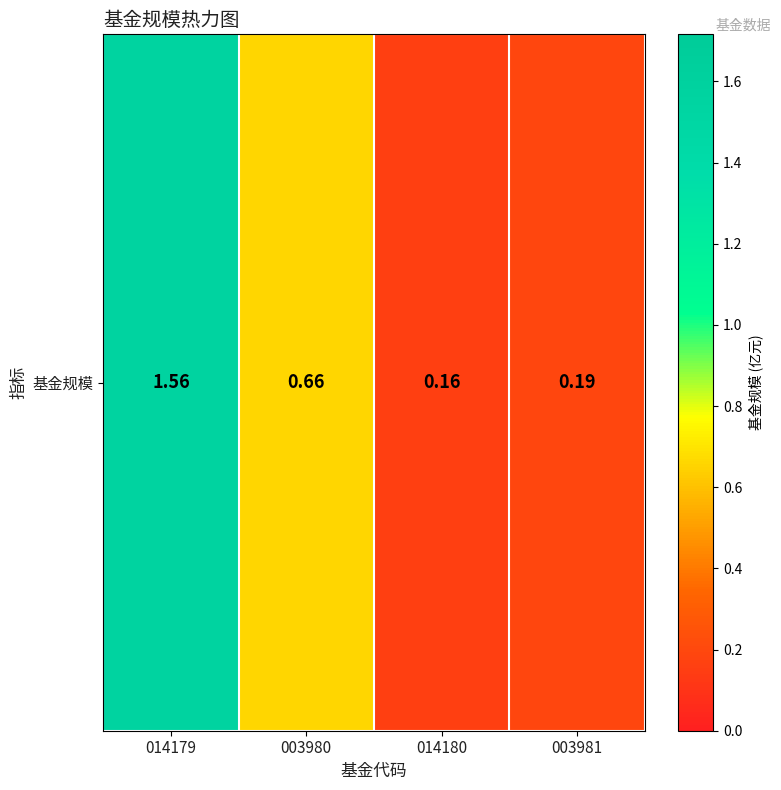

What is the minimum value shown in the chart?

0.2